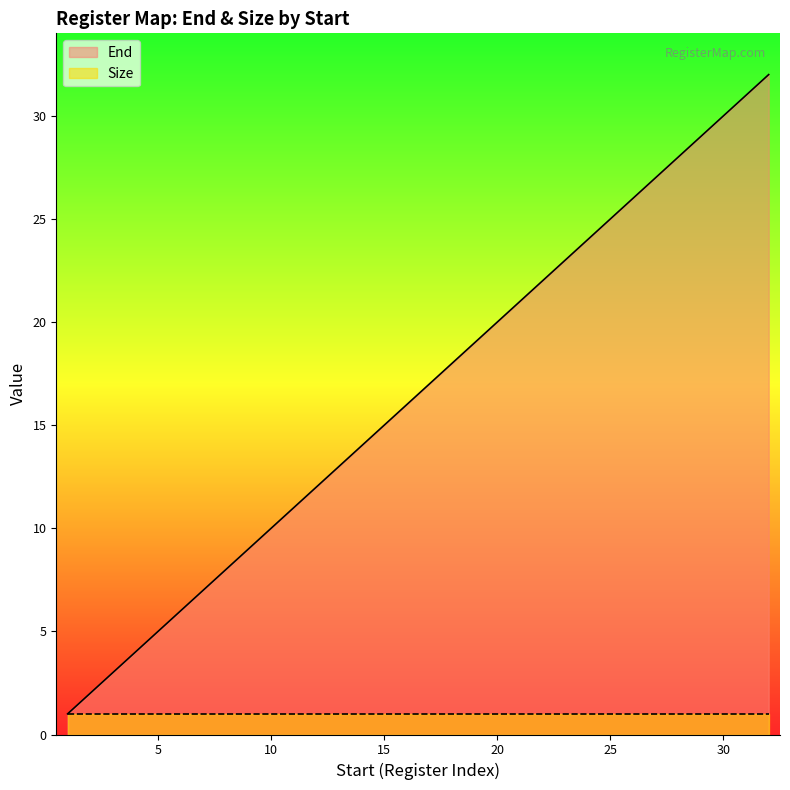

Where is the data nearest to the value 16?

16